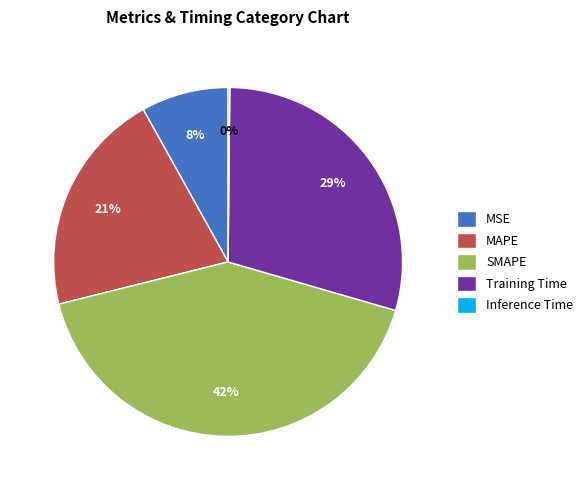

Is it true that SMAPE is 52% of the pie?

False